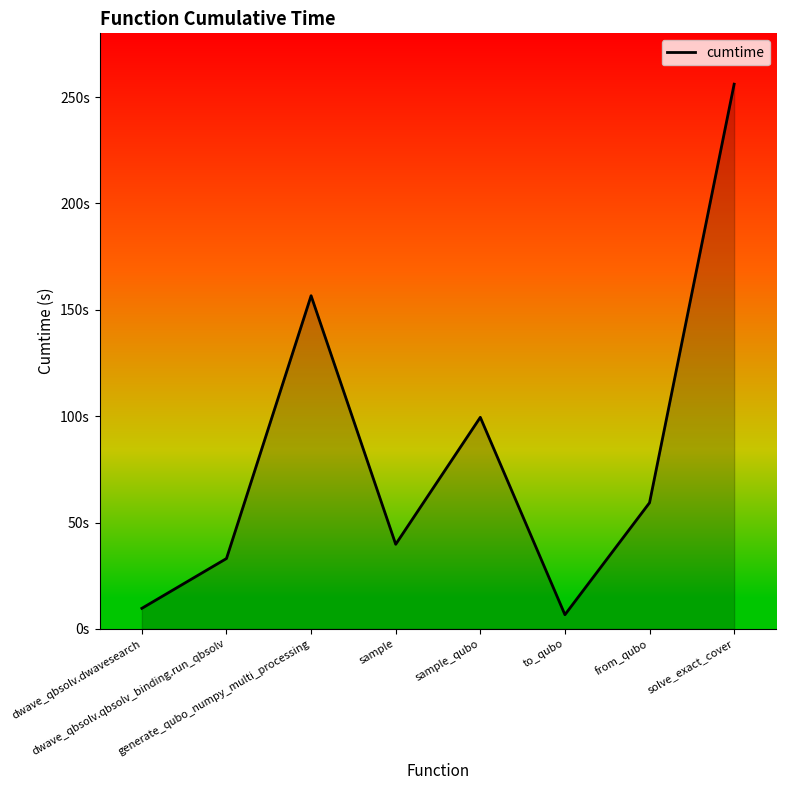

Reading left to right, list all the values displayed in this chart.

9.7	33.1	156.6	39.8	99.5	6.7	59.3	256.1